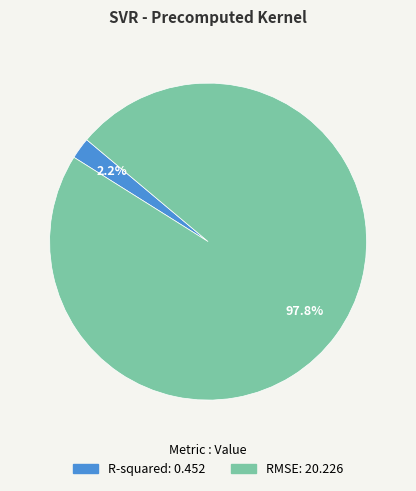

Combined, do R-squared and RMSE account for over 50%?

Yes